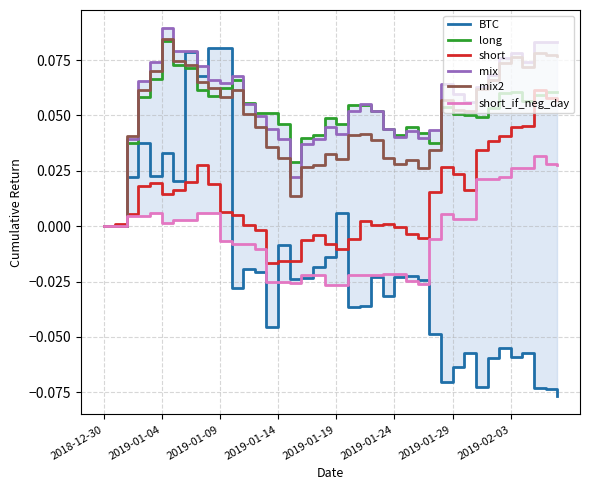

Which series has the widest spread of values?

BTC